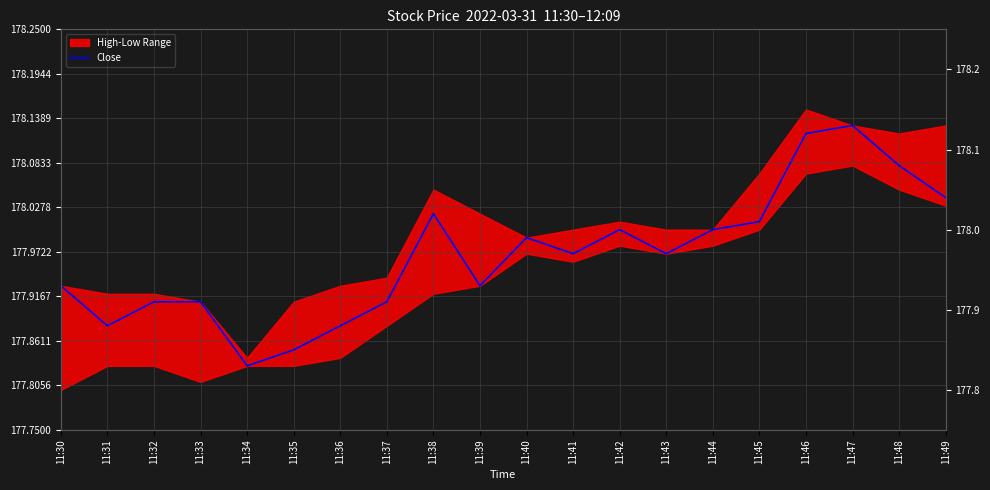

Reading left to right, list all the values displayed in this chart.

177.9	177.9	177.9	177.9	177.8	177.8	177.9	177.9	178.0	177.9	178.0	178.0	178.0	178.0	178.0	178.0	178.1	178.1	178.1	178.0